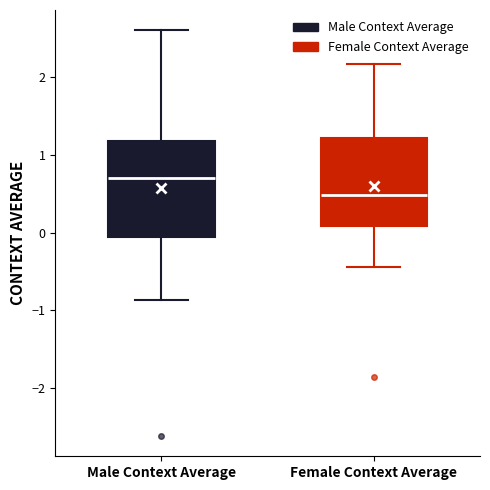

Where does the median line of the box for Female Context Average sit on the y-axis? The values are not printed on the chart, so give them approximately, as read against the axis.

0.5